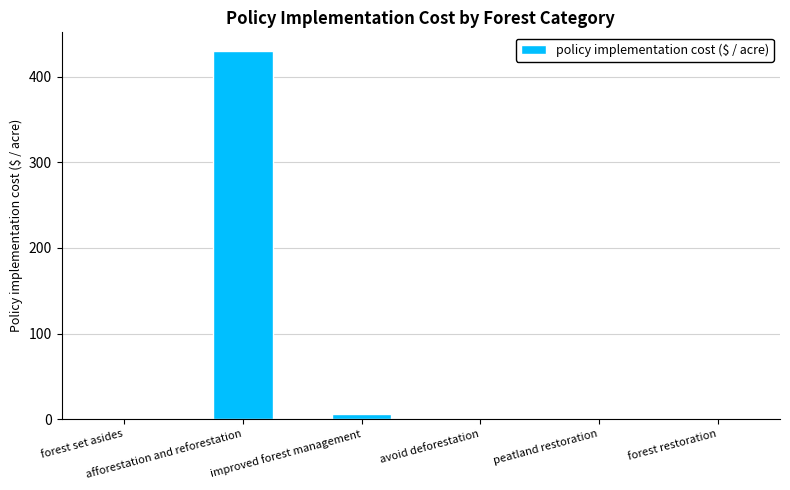

What is the greatest value displayed?

430.6